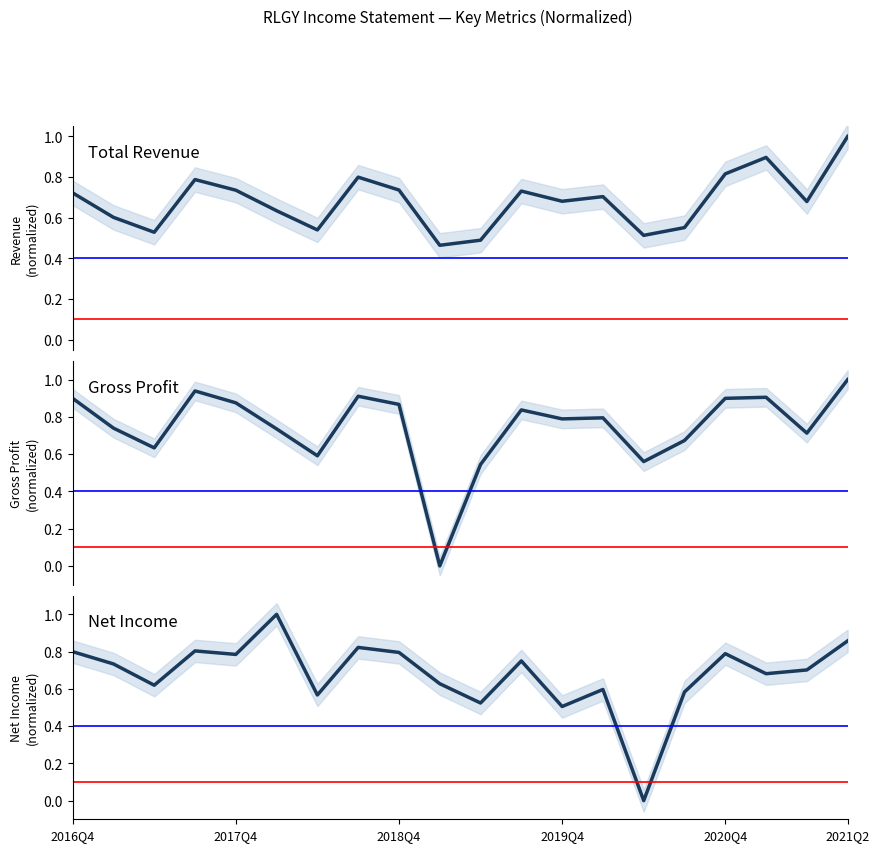

Reading left to right, extract all data points from this chart.

Total Revenue: 0.7	0.6	0.5	0.8	0.7	0.6	0.5	0.8	0.7	0.5	0.5	0.7	0.7	0.7	0.5	0.6	0.8	0.9	0.7	1.0
Gross Profit: 0.9	0.7	0.6	0.9	0.9	0.7	0.6	0.9	0.9	0.0	0.5	0.8	0.8	0.8	0.6	0.7	0.9	0.9	0.7	1.0
Net Income: 0.8	0.7	0.6	0.8	0.8	1.0	0.6	0.8	0.8	0.6	0.5	0.8	0.5	0.6	0.0	0.6	0.8	0.7	0.7	0.9